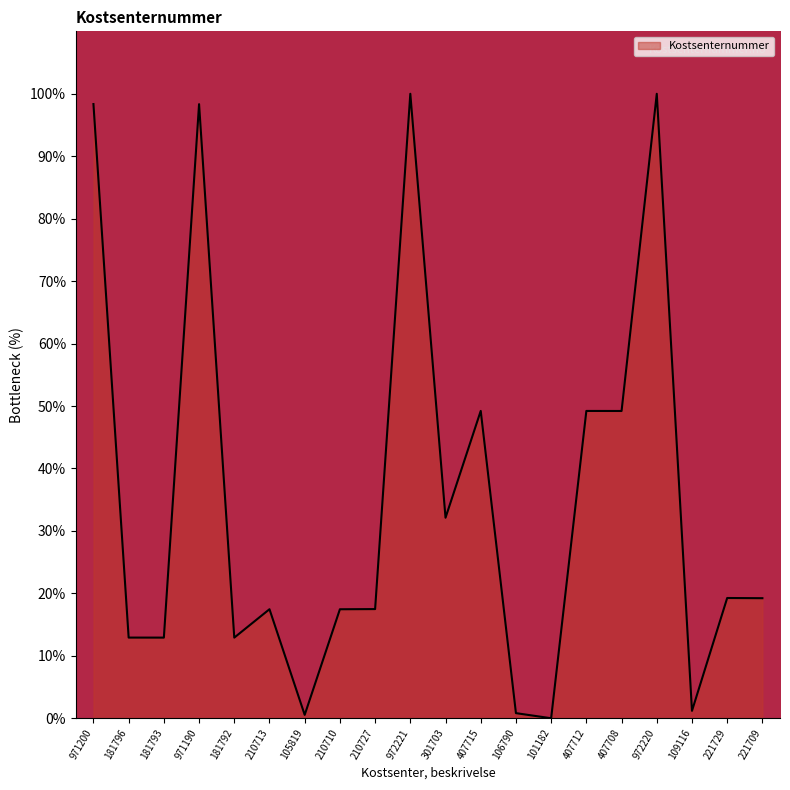

What is the change in value from 407715 to 972220?

+50.8